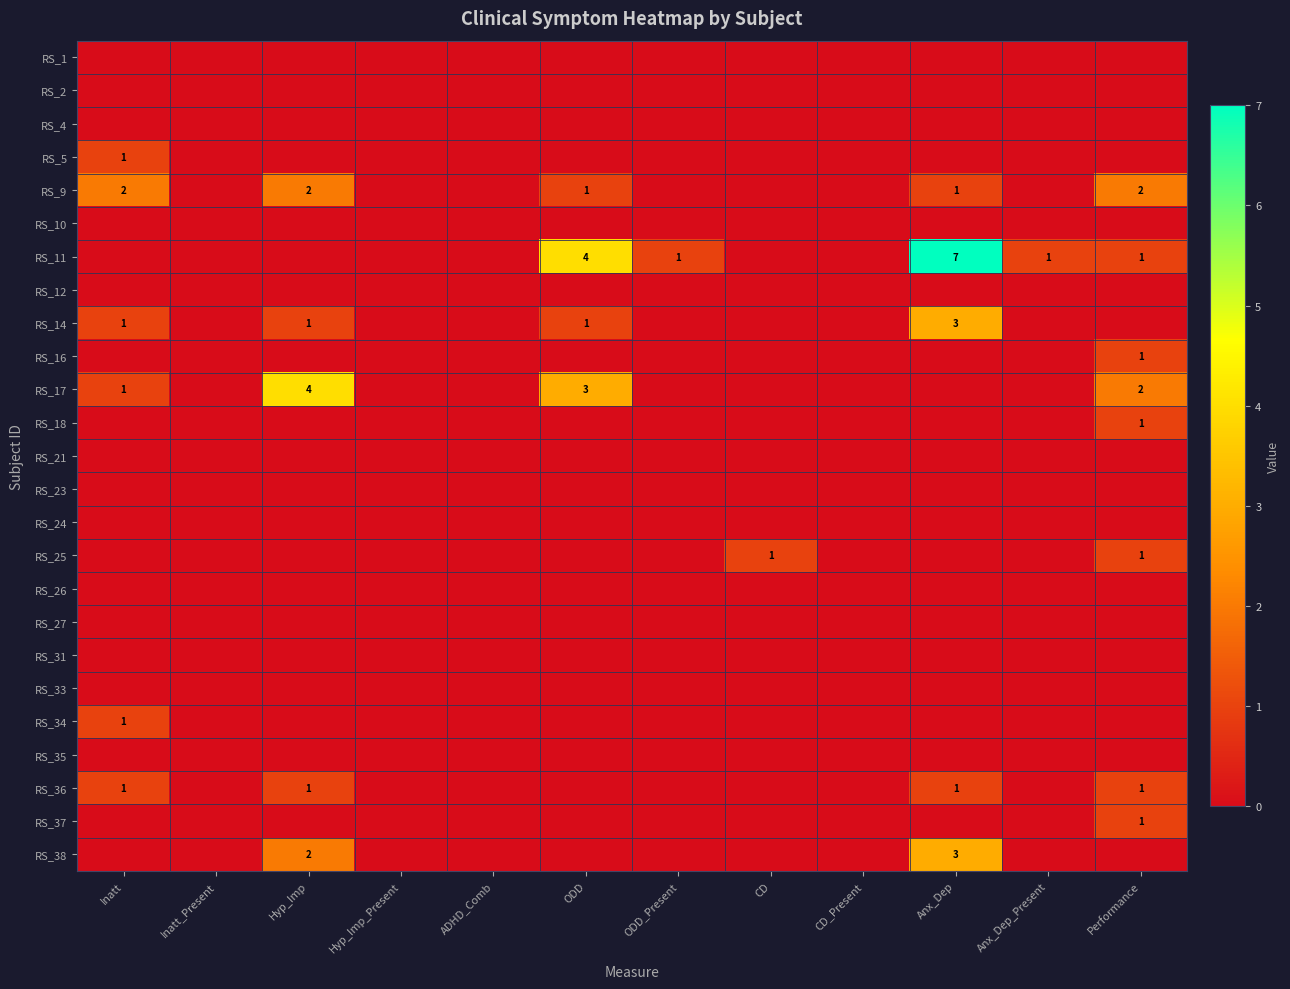

What is the greatest value displayed?

7